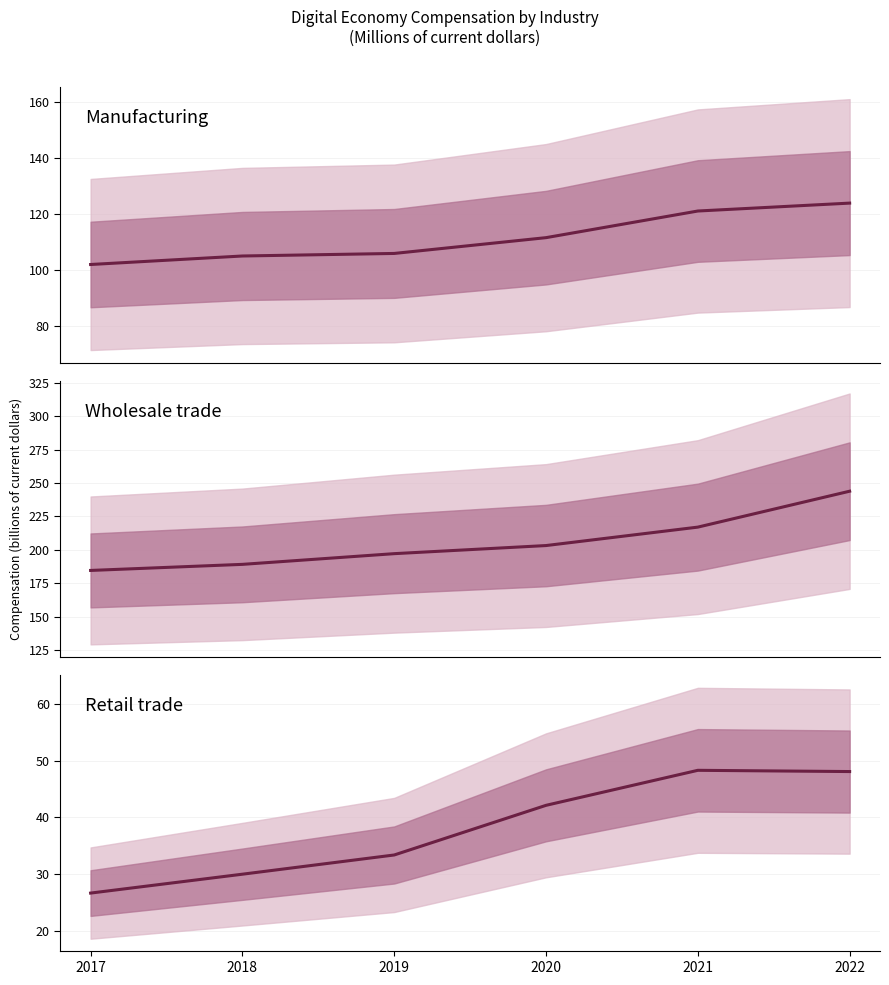

What is the approximate value of Retail trade at 2019?

33.4